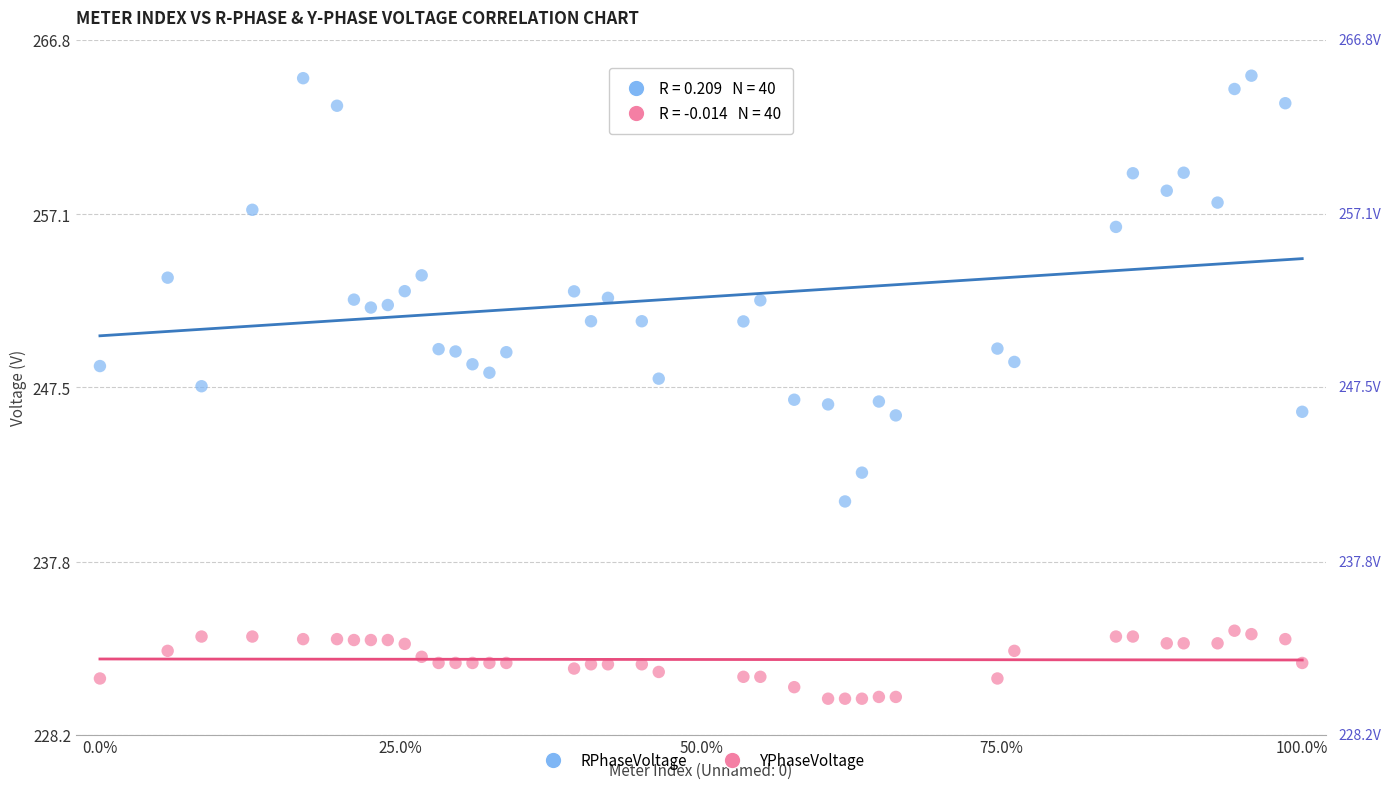

Which series has the largest Y range (max minus min)?

RPhaseVoltage